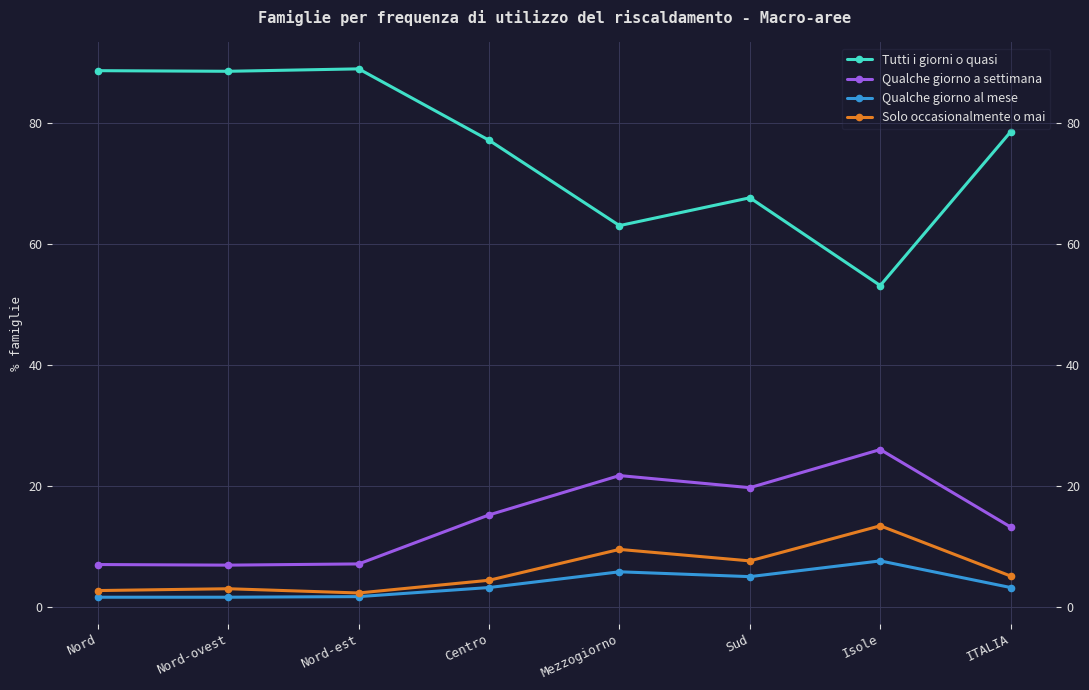

Between Nord-ovest and Centro, which series saw the biggest shift?

Tutti i giorni o quasi